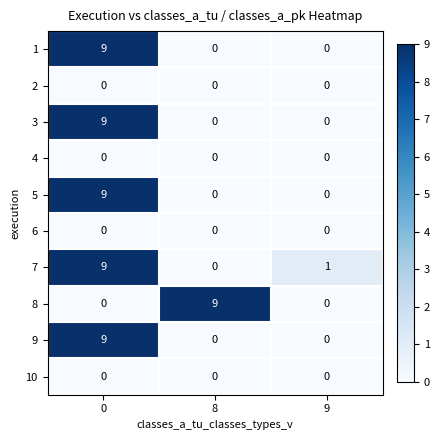

Between 8 and 9, which series saw the biggest shift?

8